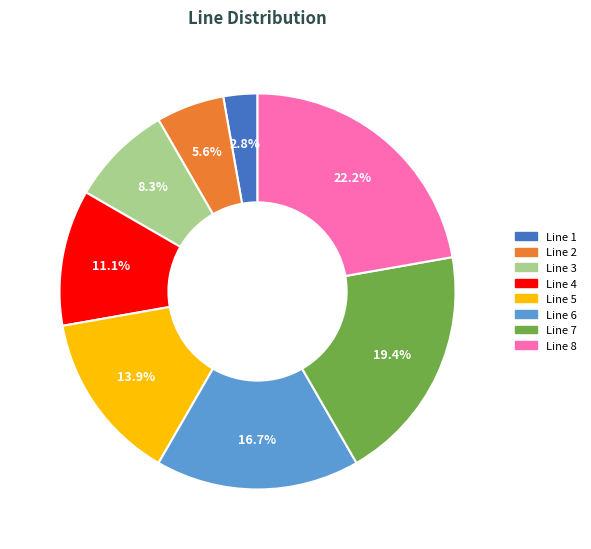

To the nearest percent, what is the combined percentage of Line 1 and Line 5?

17%